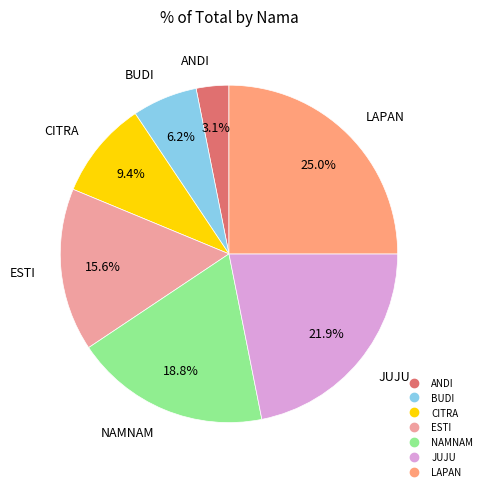

Does any single category account for the majority?

No